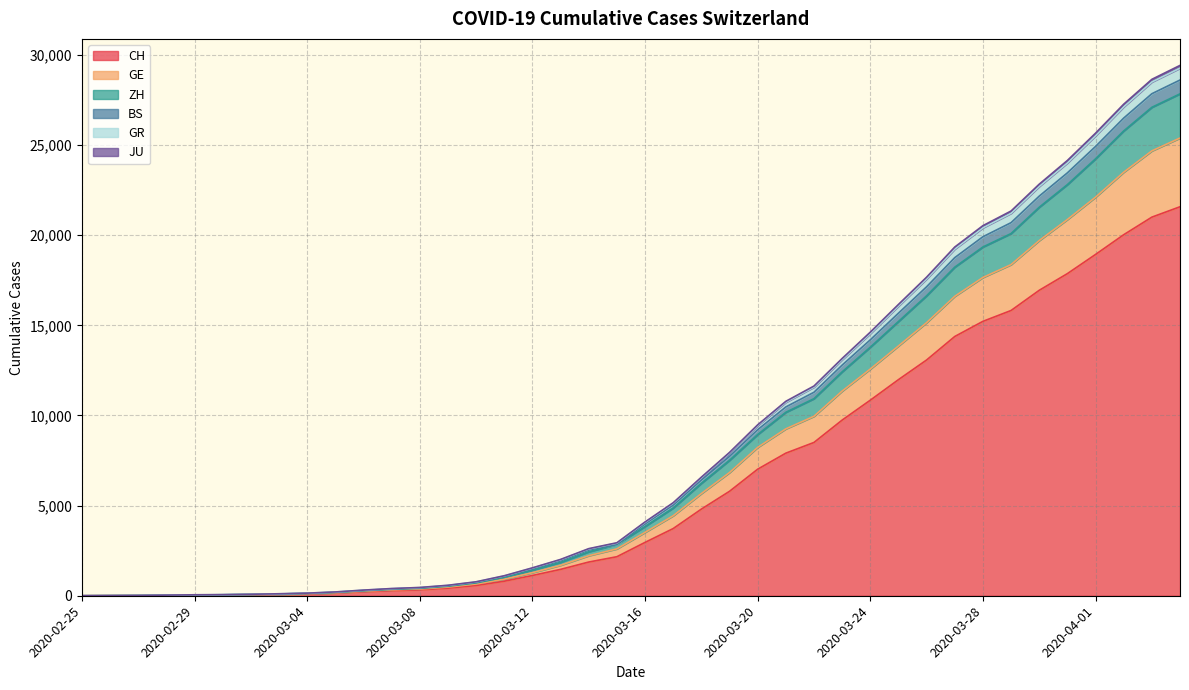

Reading left to right, list all the values displayed in this chart.

CH: 0	4	8	20	30	36	50	69	97	142	219	280	327	419	570	807	1125	1463	1870	2165	2959	3727	4806	5793	7020	7910	8504	9744	10848	11988	13079	14382	15223	15825	16945	17870	18934	20028	21004	21580
GE: 0	5	11	27	45	53	71	96	128	185	278	357	412	528	712	1022	1420	1853	2439	2850	3841	4866	6236	7512	8941	10177	10933	12420	13788	15214	16640	18228	19348	20093	21553	22808	24238	25785	27097	27844
ZH: 0	5	12	28	46	54	72	99	131	193	293	378	436	556	745	1071	1493	1945	2539	2850	3984	5030	6417	7732	9211	10474	11289	12794	14198	15676	17141	18758	19917	20698	22170	23461	24925	26499	27851	28611
BS: 0	7	15	35	53	61	82	110	145	211	313	400	459	581	774	1109	1548	2015	2613	2940	4093	5160	6577	7950	9481	10786	11634	13163	14623	16161	17674	19346	20531	21344	22833	24148	25662	27270	28649	29422
GR: 0	7	14	34	52	60	81	108	143	207	309	395	454	574	767	1102	1536	1998	2595	2921	4068	5131	6545	7914	9437	10732	11573	13094	14541	16069	17574	19232	20412	21217	22705	24008	25517	27121	28500	29268
JU: 0	5	9	25	39	46	61	83	113	162	249	323	372	479	650	921	1280	1690	2221	2600	3515	4437	5668	6833	8230	9258	9955	11353	12575	13856	15150	16611	17657	18370	19704	20871	22112	23495	24679	25393